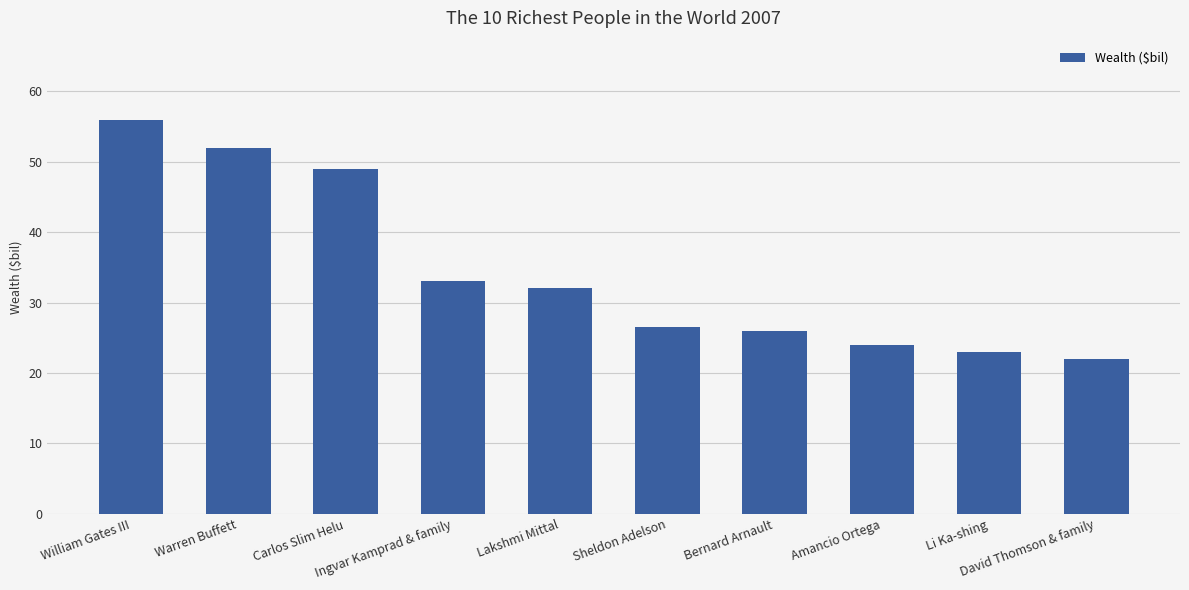

What is the value of the 7th bar from the left?

26.0